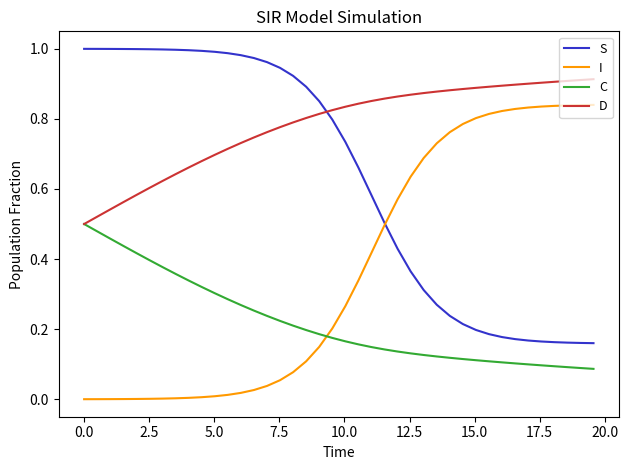

True or false: D and S cross at least once.

True